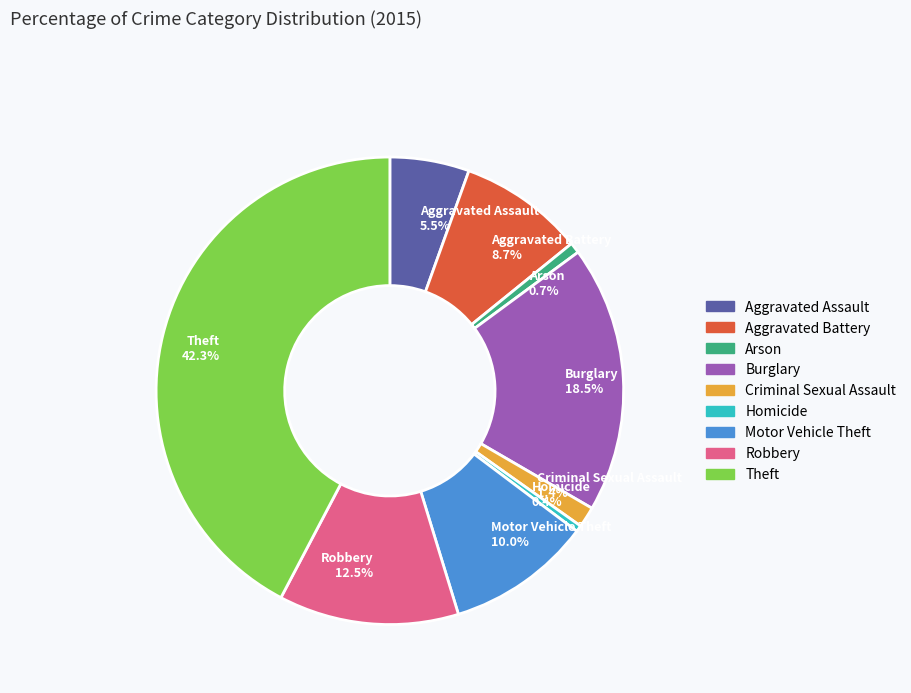

What is the ratio of the value at Motor Vehicle Theft 10.0% to the value at Arson 0.7%?

13.6